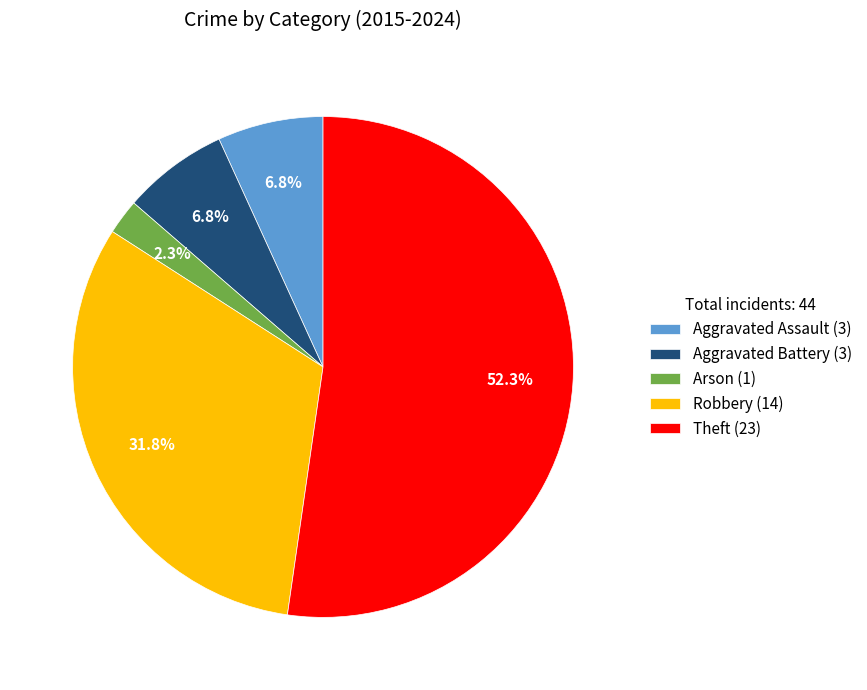

How many segments does this pie chart have?

5